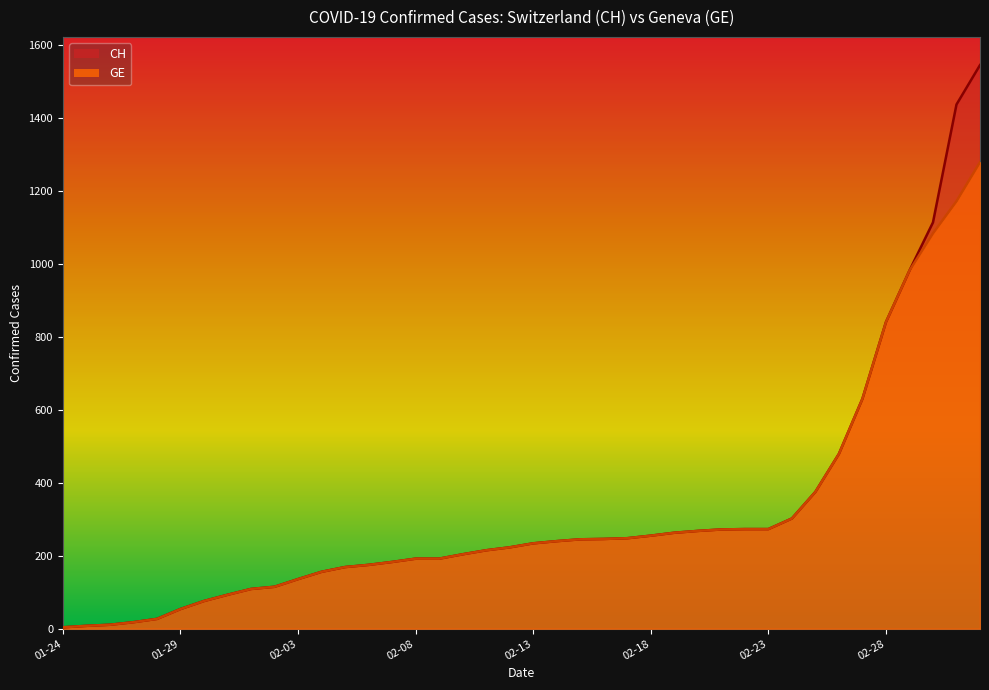

Which series changed the most between 2020-02-25 and 2020-02-27?

CH